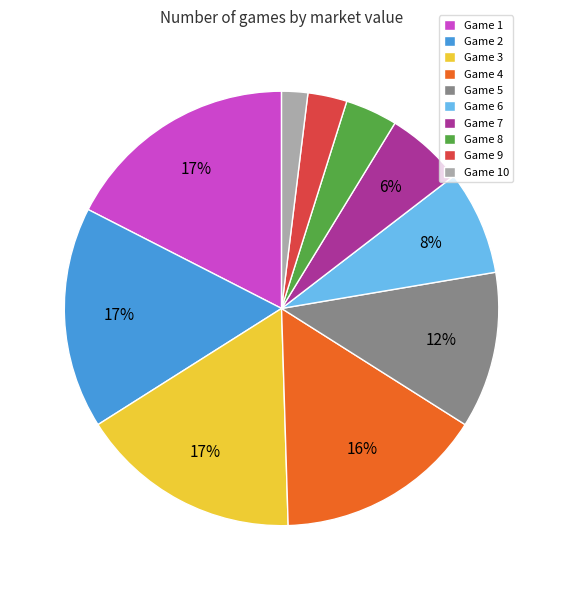

What is the ratio of the value at Game 5 to the value at Game 8?

3.0